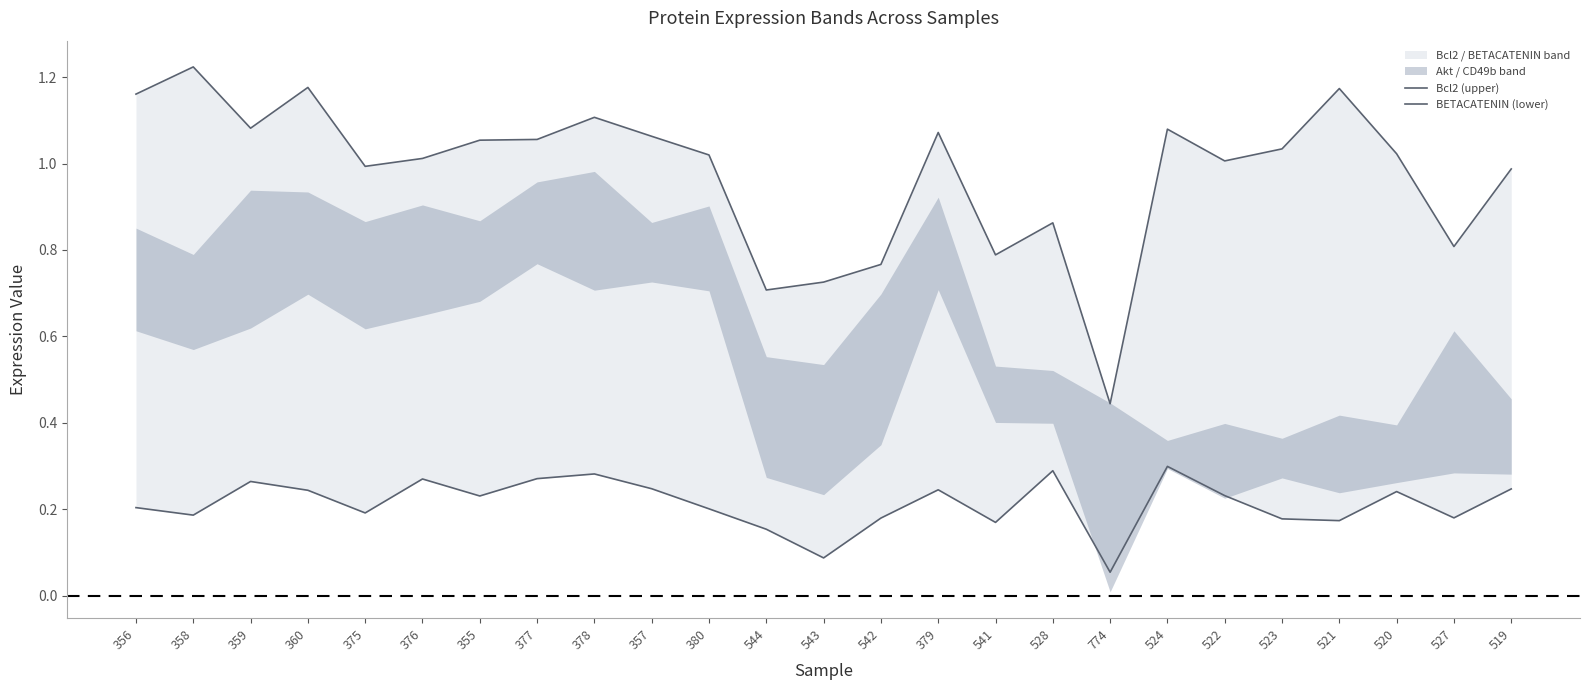

Reading right to left, what are all the values shown in this chart?

Bcl2 (upper): 1.0	0.8	1.0	1.2	1.0	1.0	1.1	0.4	0.9	0.8	1.1	0.8	0.7	0.7	1.0	1.1	1.1	1.1	1.1	1.0	1.0	1.2	1.1	1.2	1.2
BETACATENIN (lower): 0.2	0.2	0.2	0.2	0.2	0.2	0.3	0.1	0.3	0.2	0.2	0.2	0.1	0.2	0.2	0.2	0.3	0.3	0.2	0.3	0.2	0.2	0.3	0.2	0.2